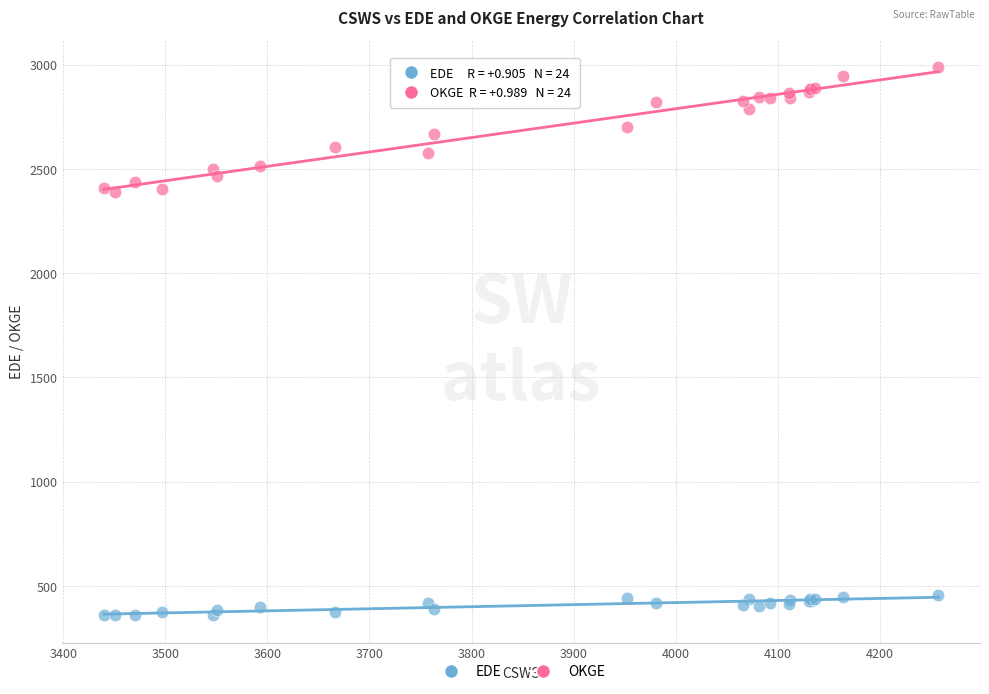

What is the X range (max minus min) for the scatter plot?

817.2